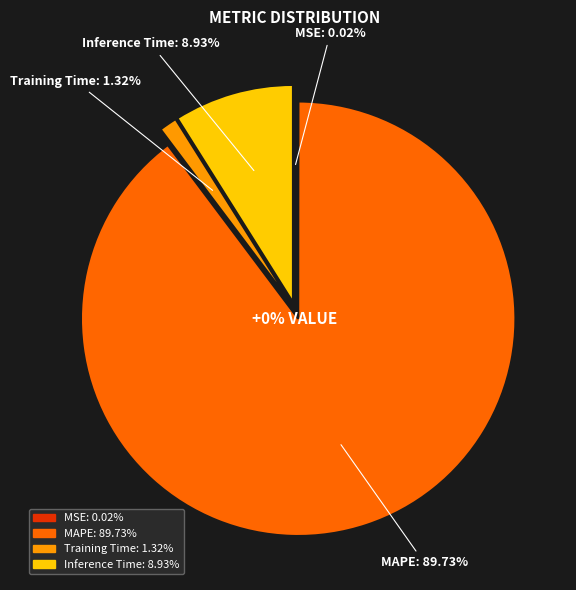

What is the smallest slice in the pie chart?

MSE